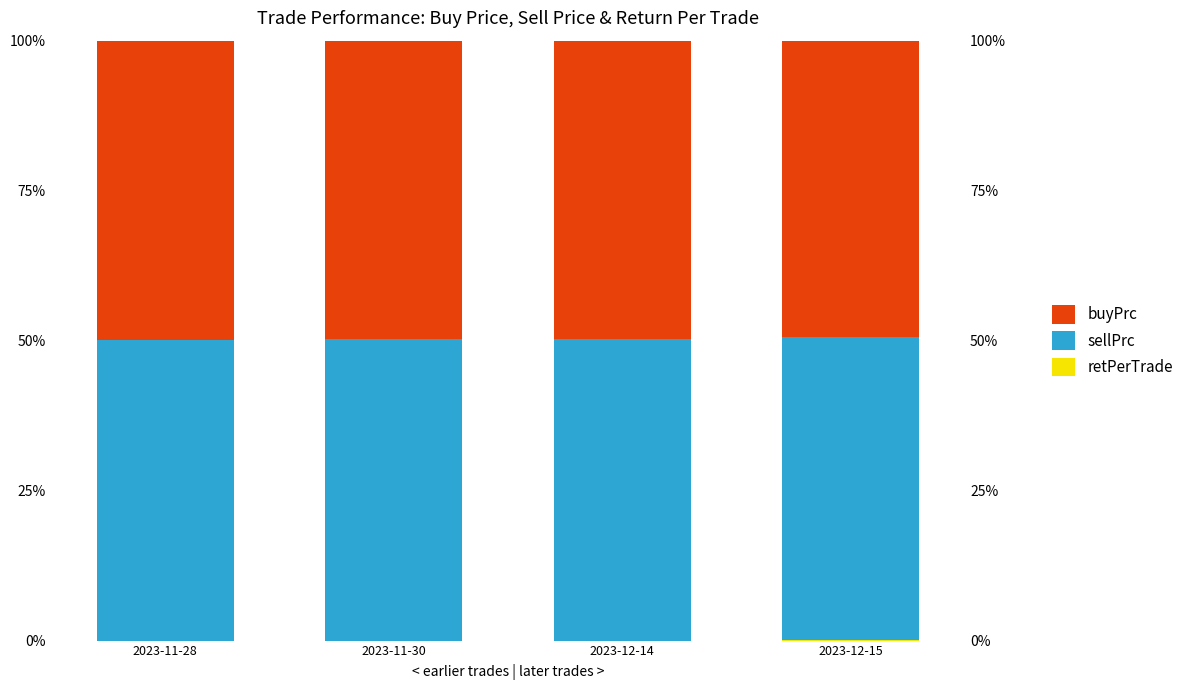

Count the number of categories in the chart.

4